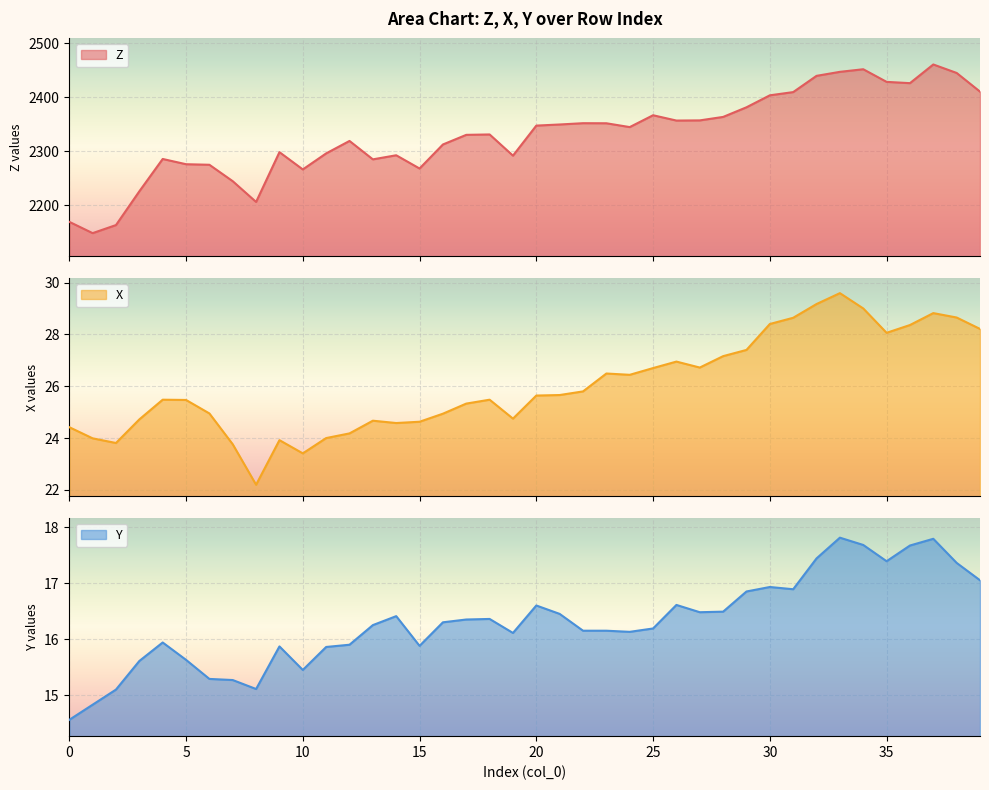

What is the value of the Z point at the 24th from the left?

2351.8